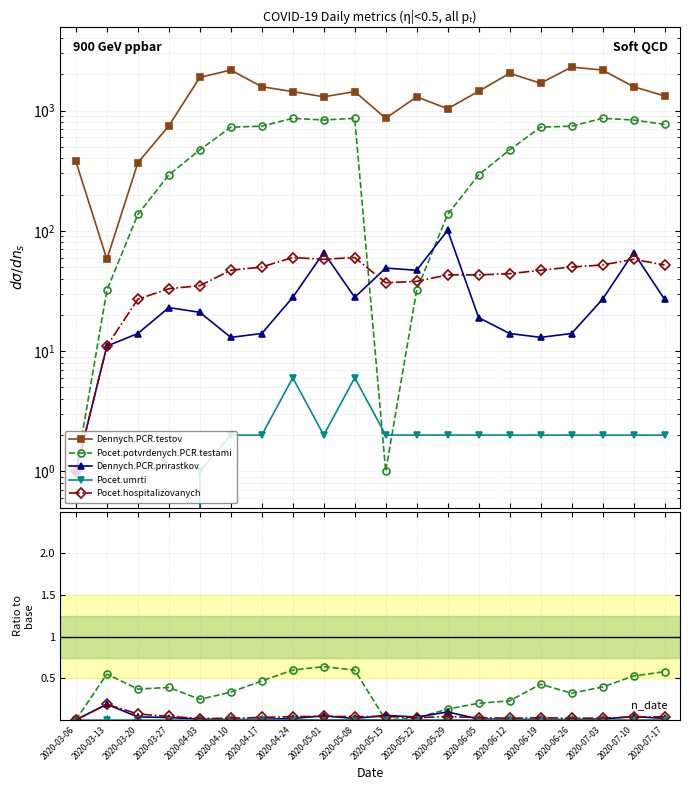

True or false: Pocet.hospitalizovanych and Pocet.umrti cross at least once.

False